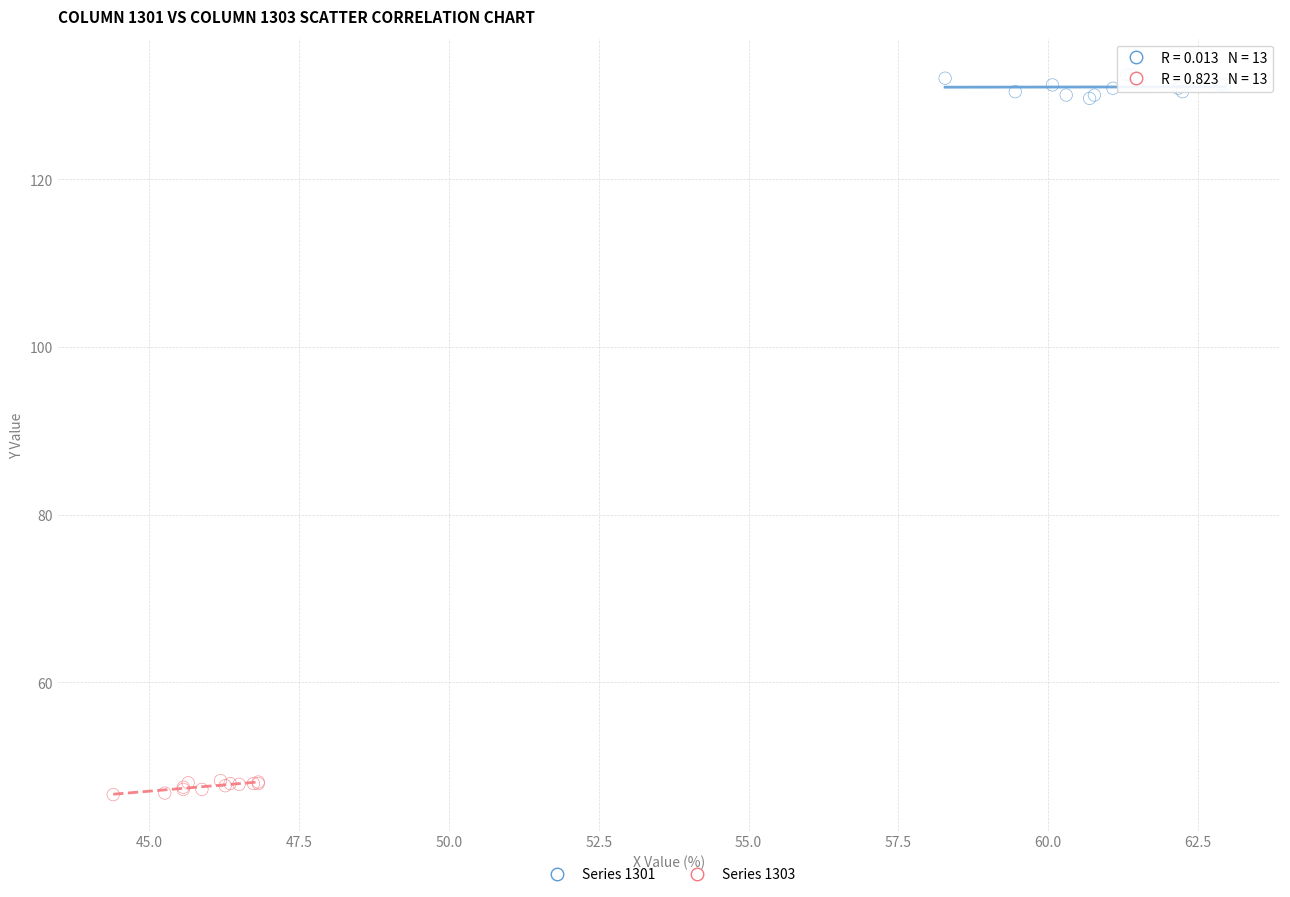

Which series contains the highest Y value?

Series 1301